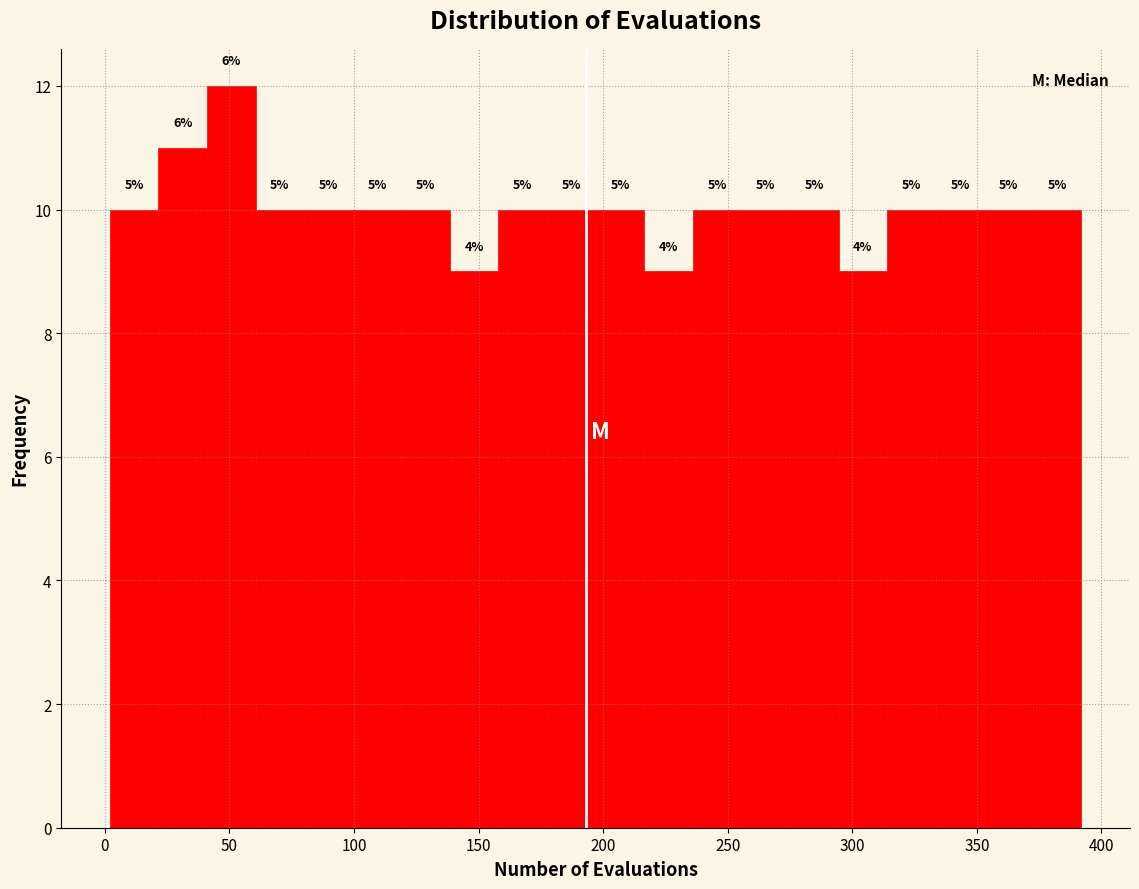

Read against the x-axis, roughly where is the centre of the tallest bar?

50